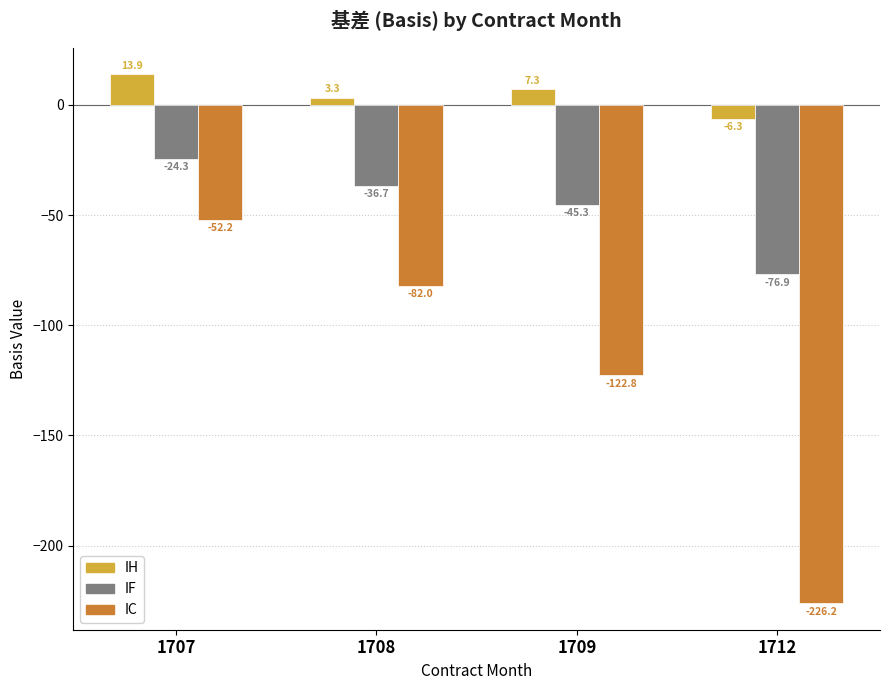

Rank the series at 1708 from highest to lowest value.

IH, IF, IC